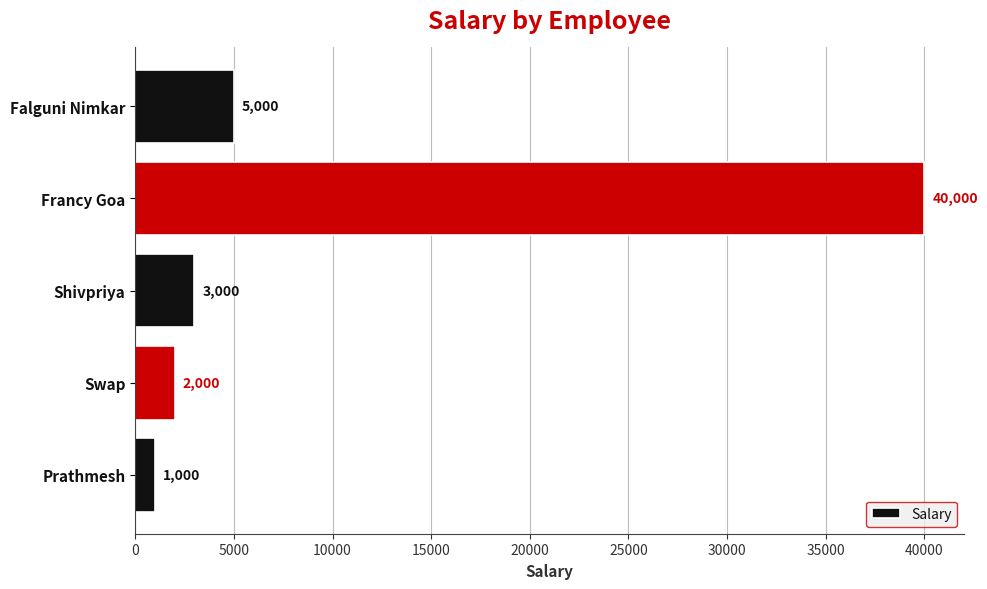

How many bars are there in total?

5